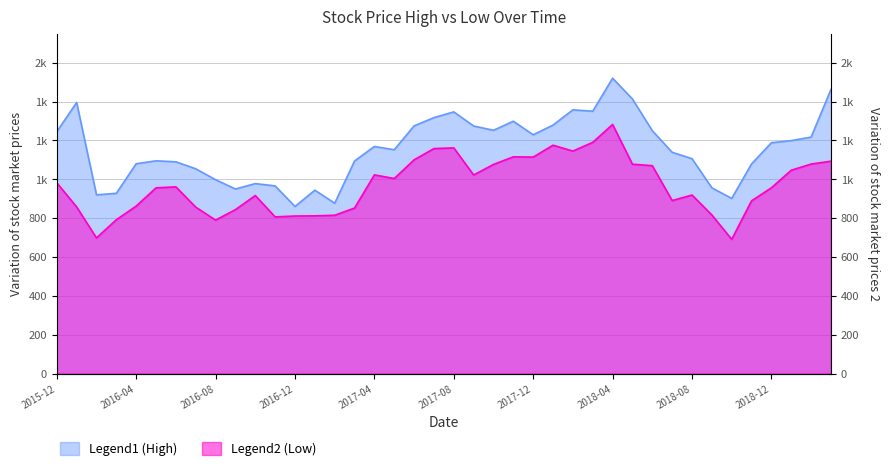

How many lines are shown in the chart?

2